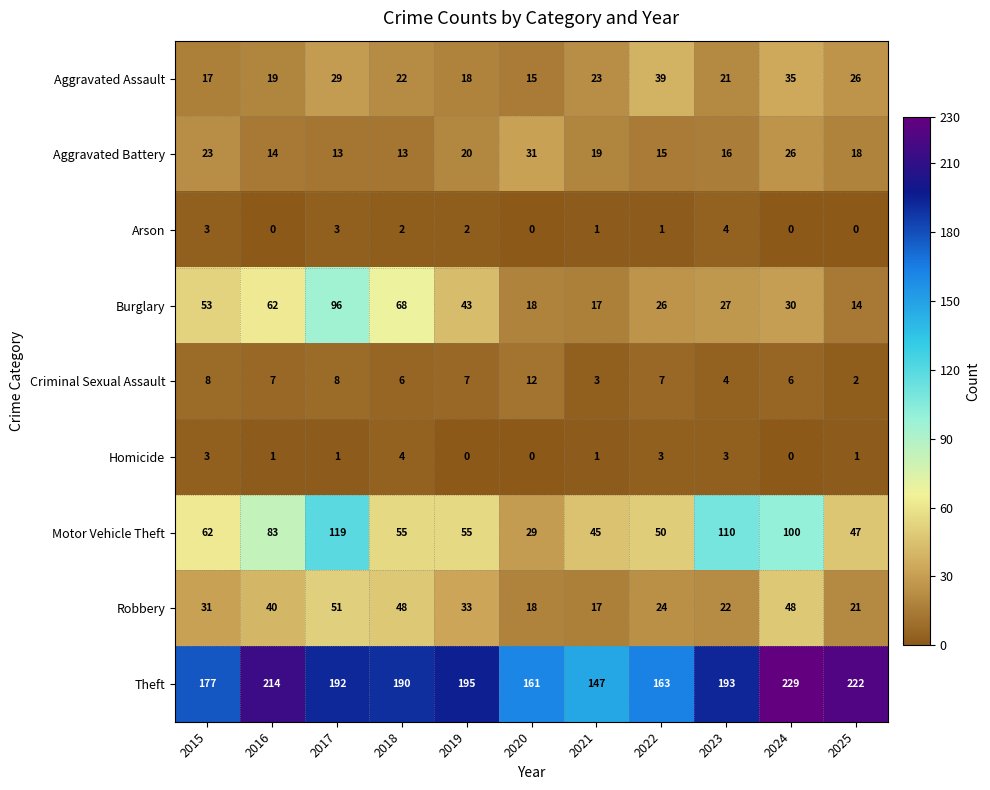

What is the difference between the Robbery values at 2019 and 2017?

18